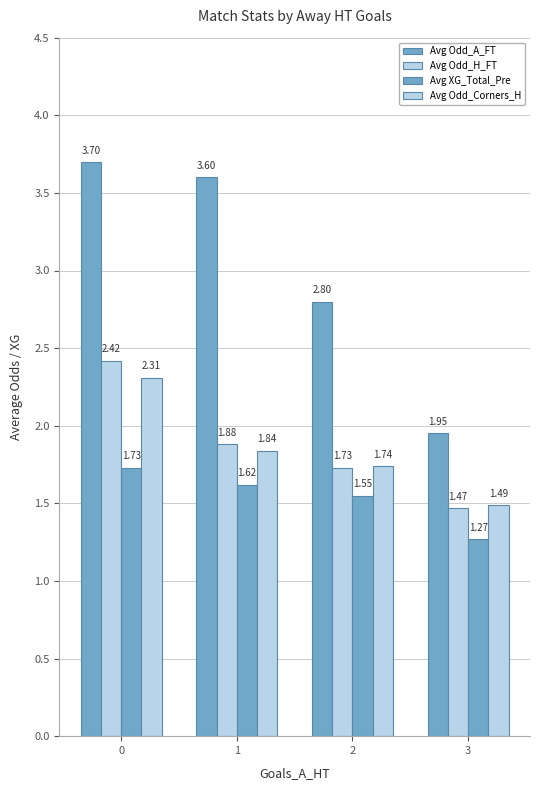

What is the sum of all Avg Odd_A_FT values?

12.1